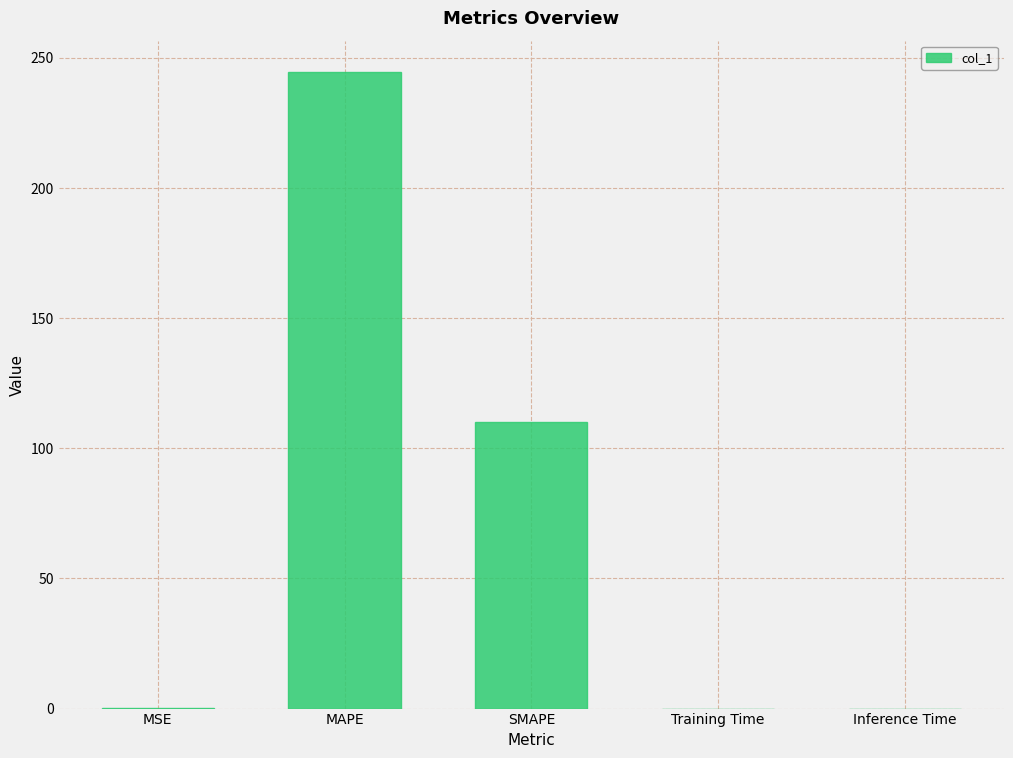

Does the chart contain stacked bars?

No